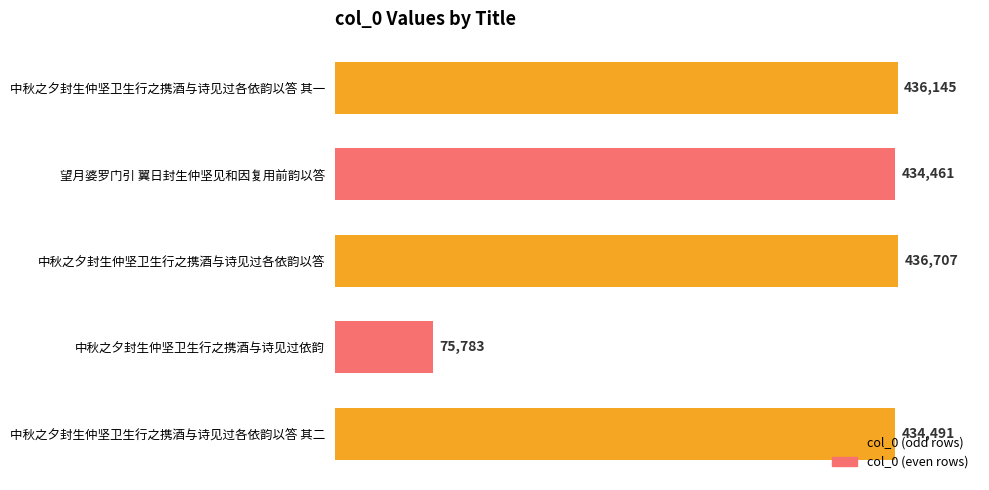

Does the chart contain stacked bars?

No